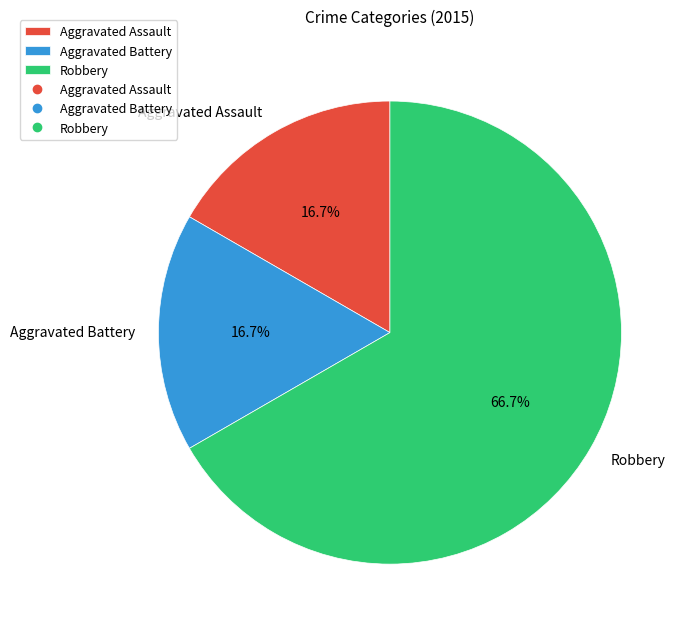

To the nearest percent, what is the average slice percentage?

33%